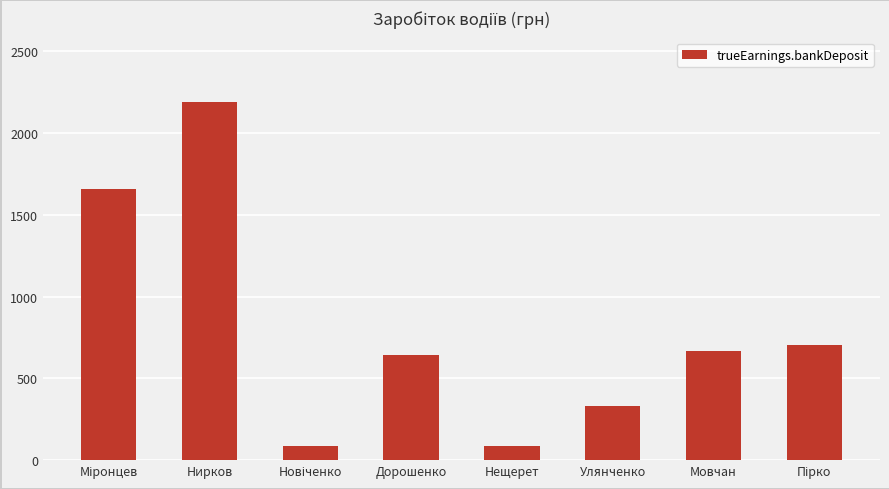

What is the change in value from Улянченко to Мовчан?

+336.9